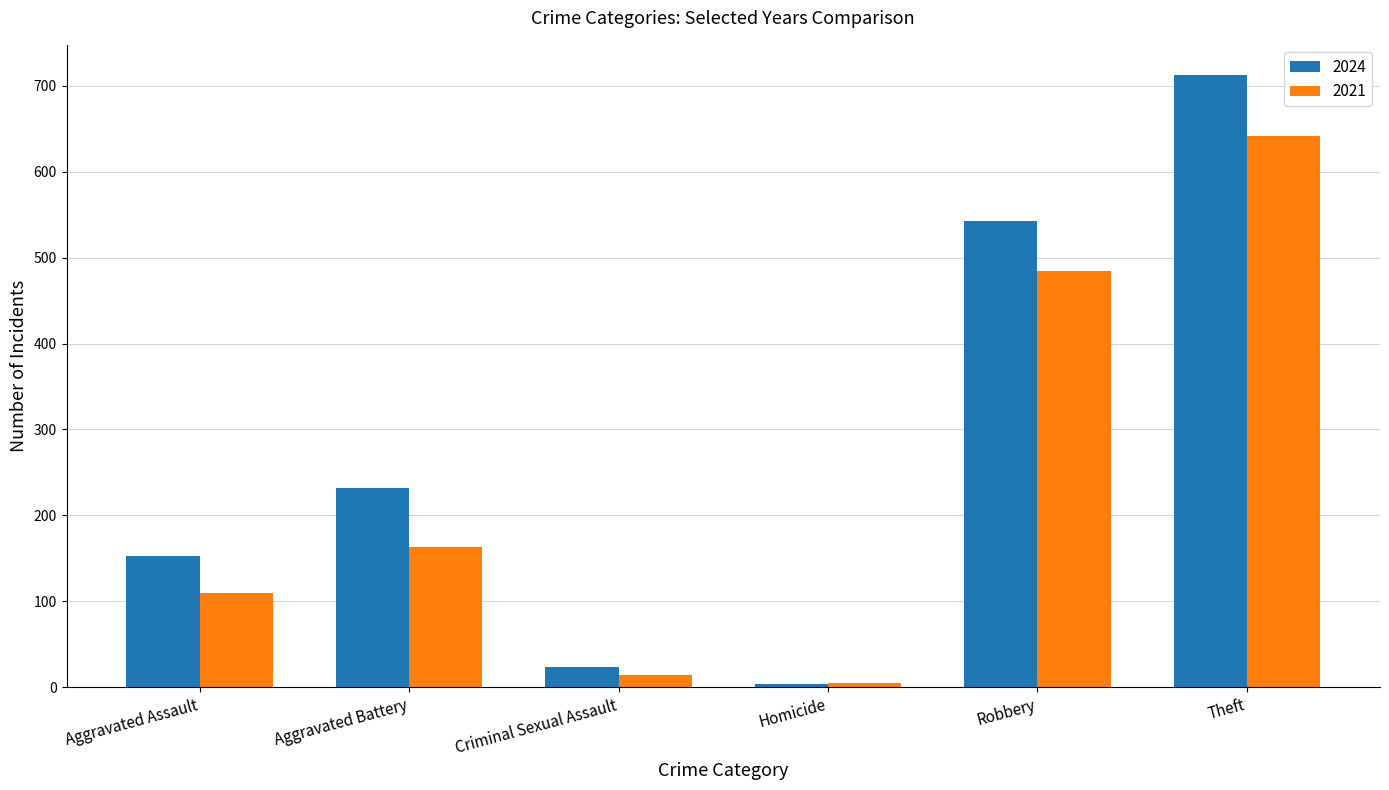

What is the maximum value shown in the chart?

712